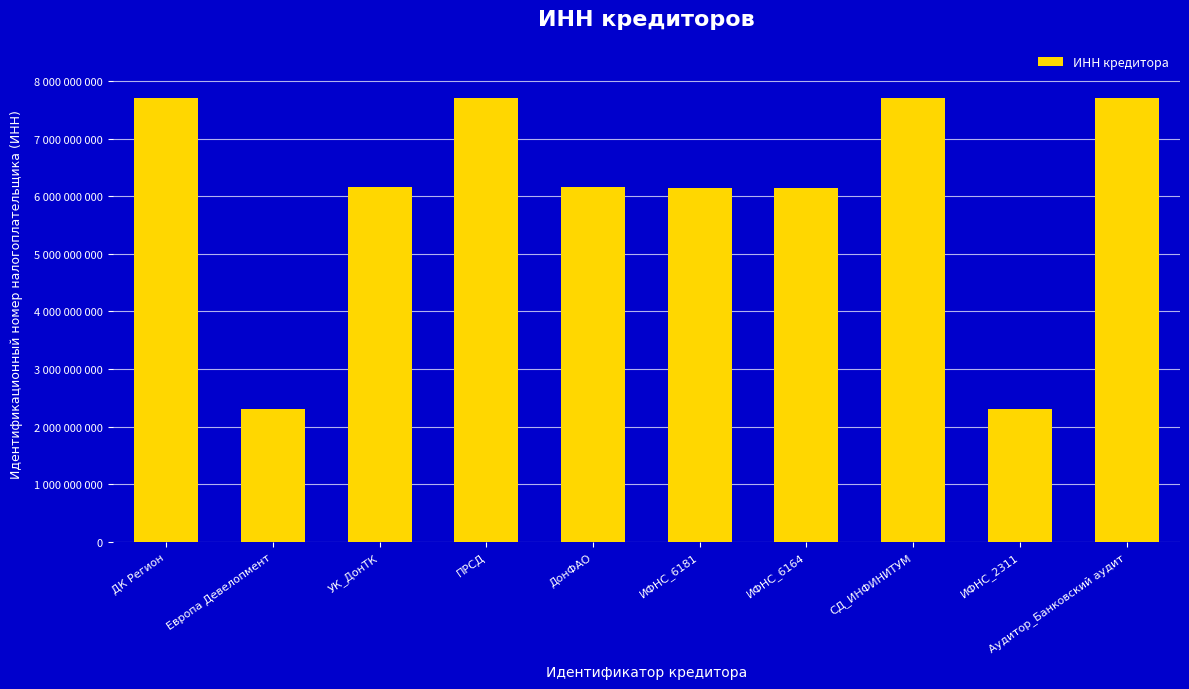

Which category has the highest value across all series?

ПРСД